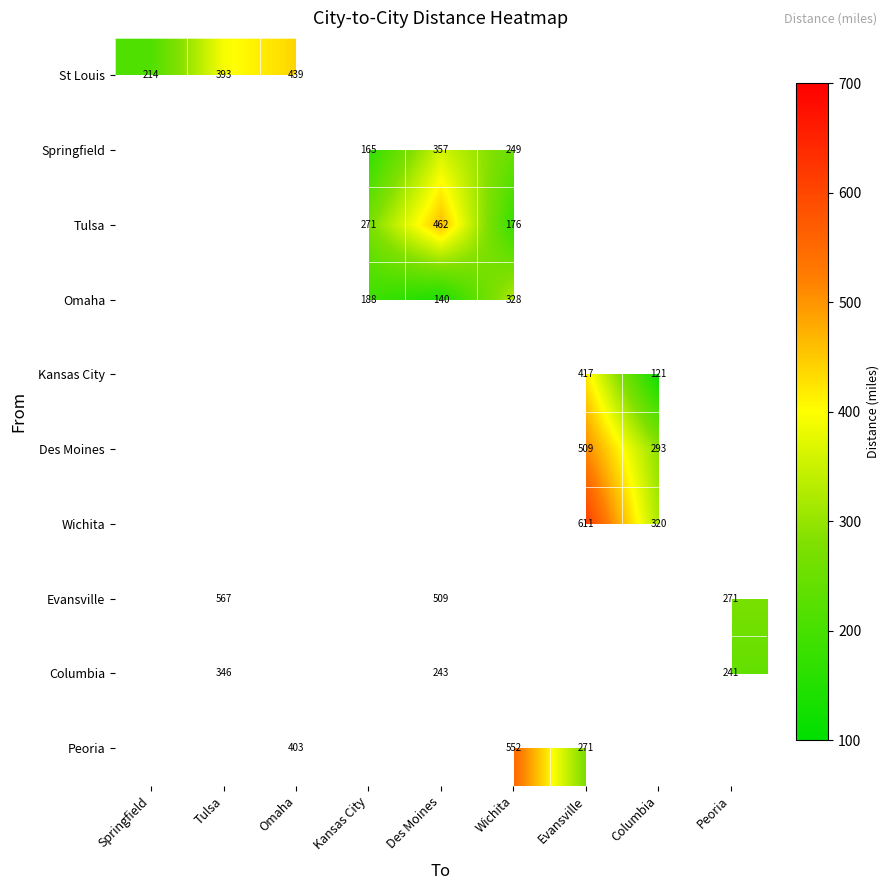

Which label corresponds to the largest value in the chart?

Evansville